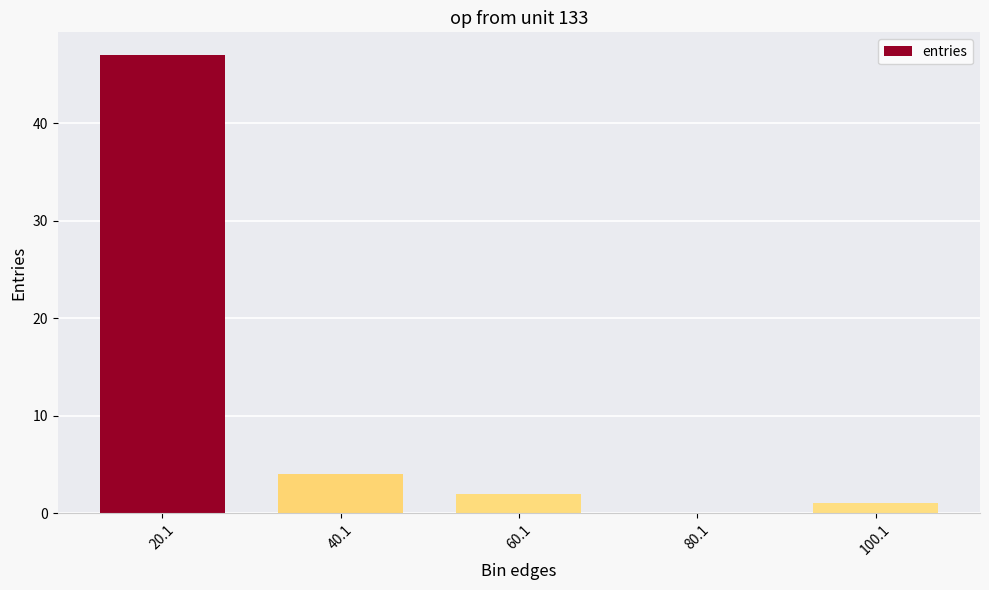

Where is the data nearest to the value 23?

40.1